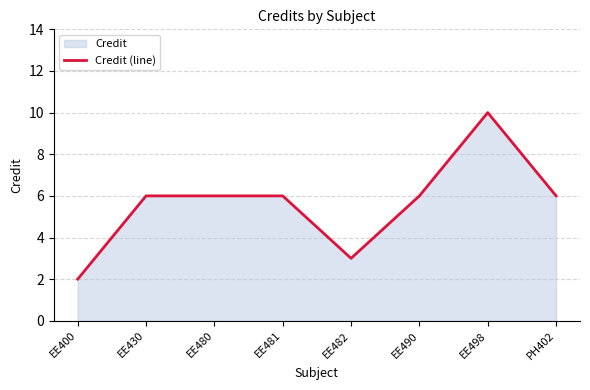

The value at EE480 is 6. True or false?

True